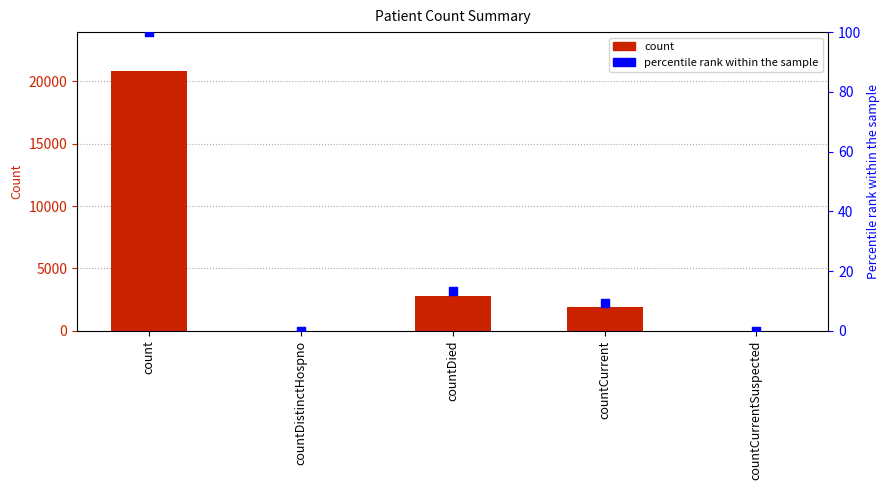

Which series has the largest Y range (max minus min)?

count